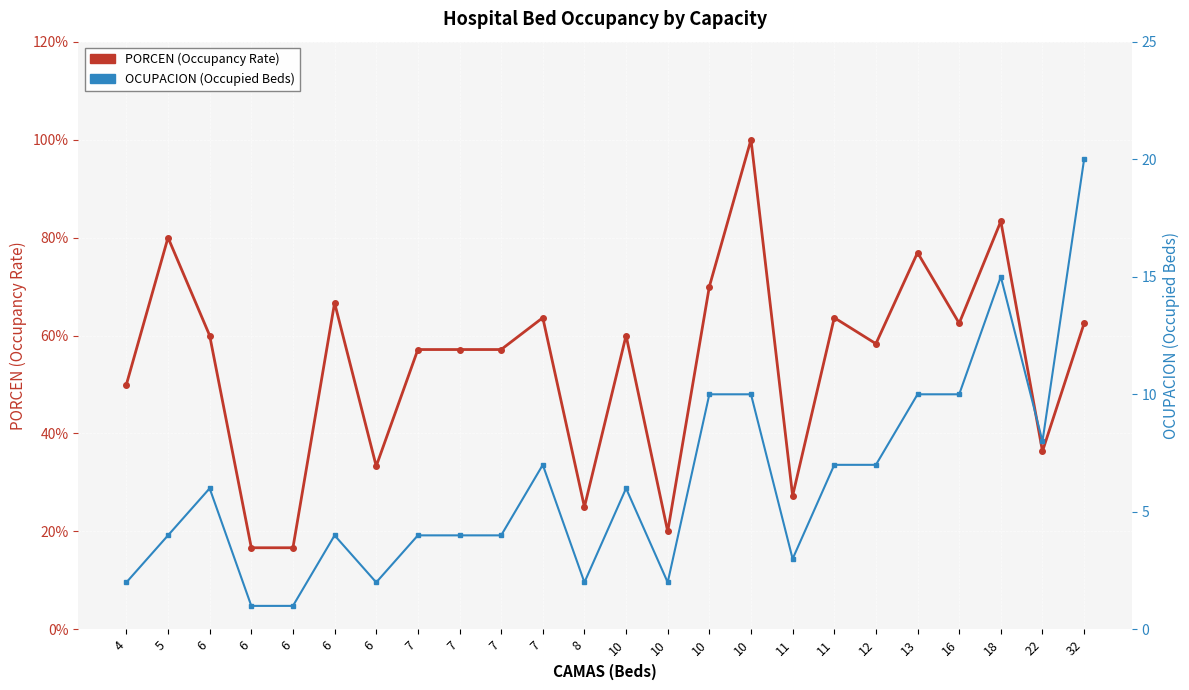

Rank the series by their maximum value, from lowest to highest.

PORCEN (Occupancy Rate), OCUPACION (Occupied Beds)